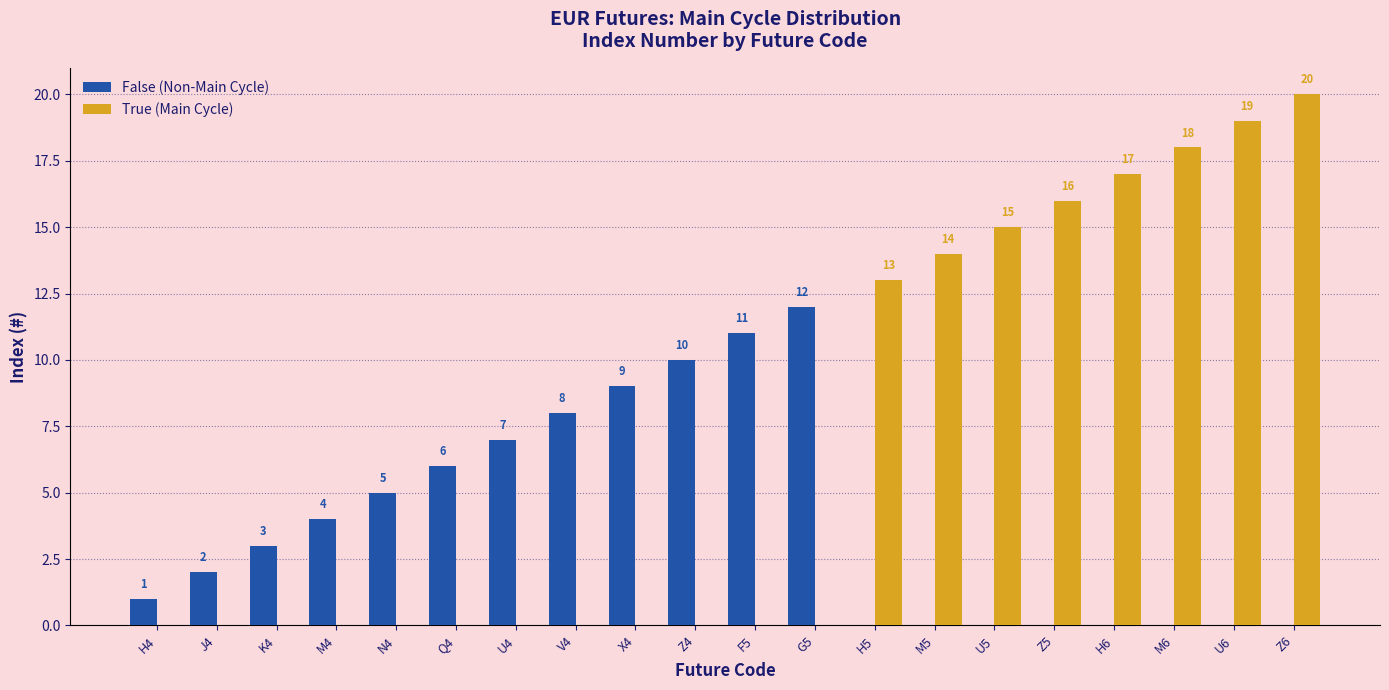

What is the sum of all False (Non-Main Cycle) values?

78